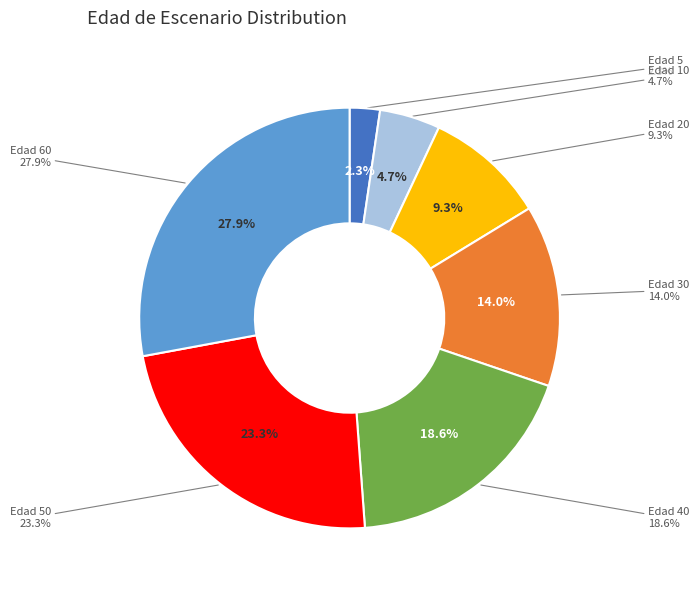

Which category has the smallest portion of the pie?

5